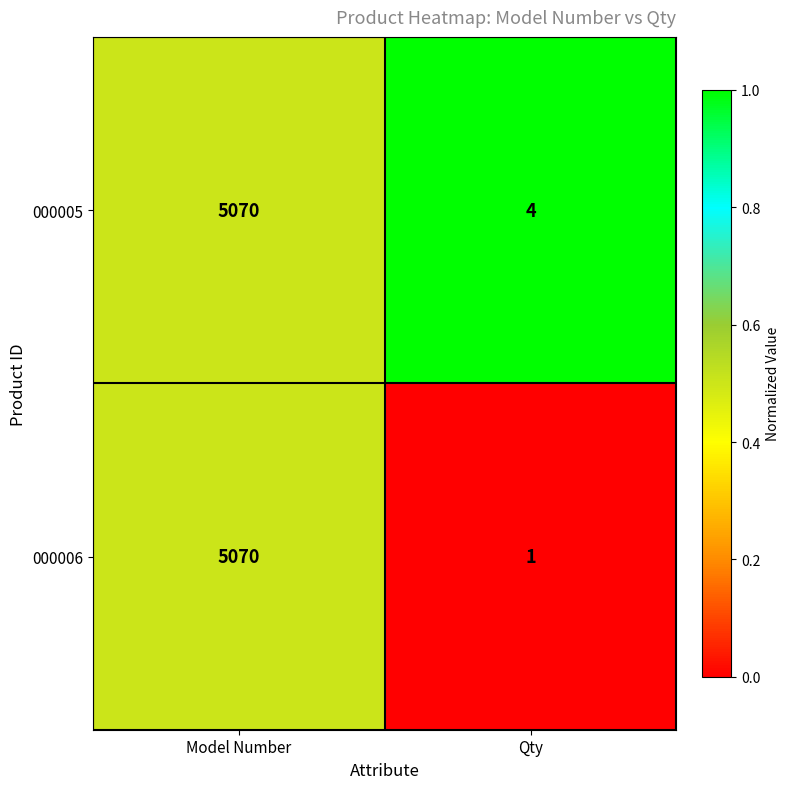

Count the number of categories in the chart.

2